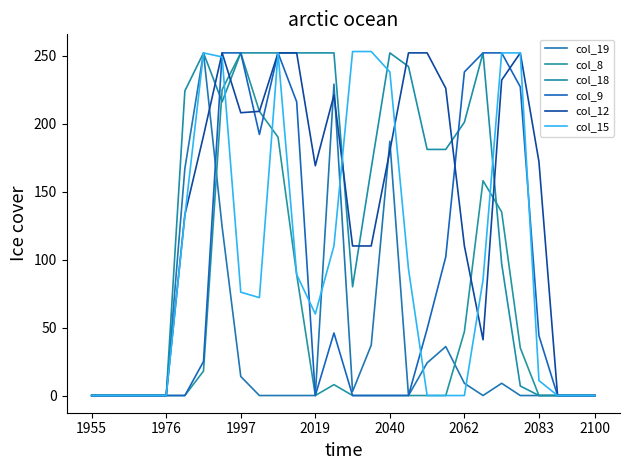

True or false: col_19 has more than 2 points higher than both neighbors.

True